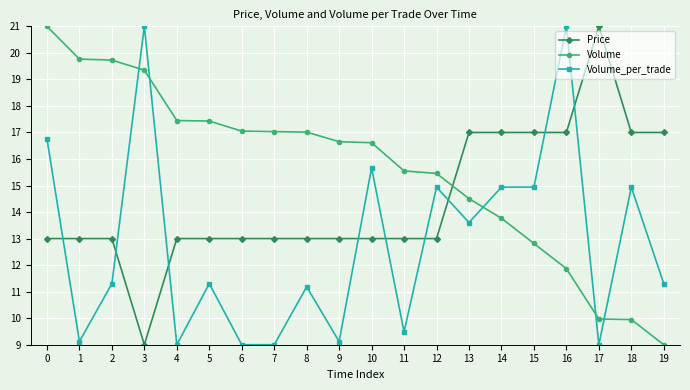

Rank the series by their average value, from lowest to highest.

Volume_per_trade, Price, Volume